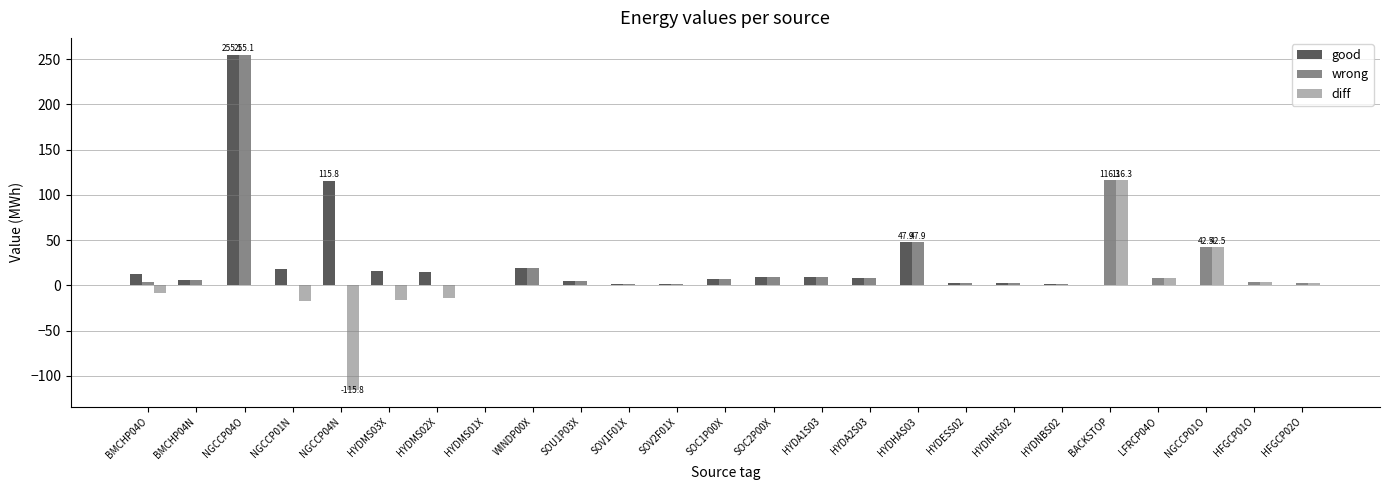

What is the sum of the good values at NGCCP01N and BACKSTOP?

17.8